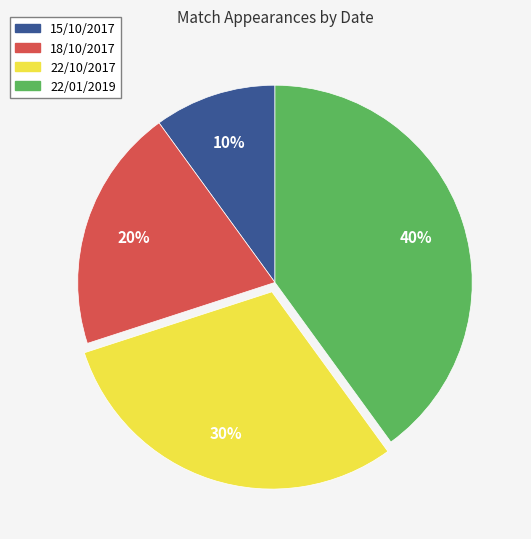

Is the sum of 22/01/2019 and 22/10/2017 greater than half?

Yes